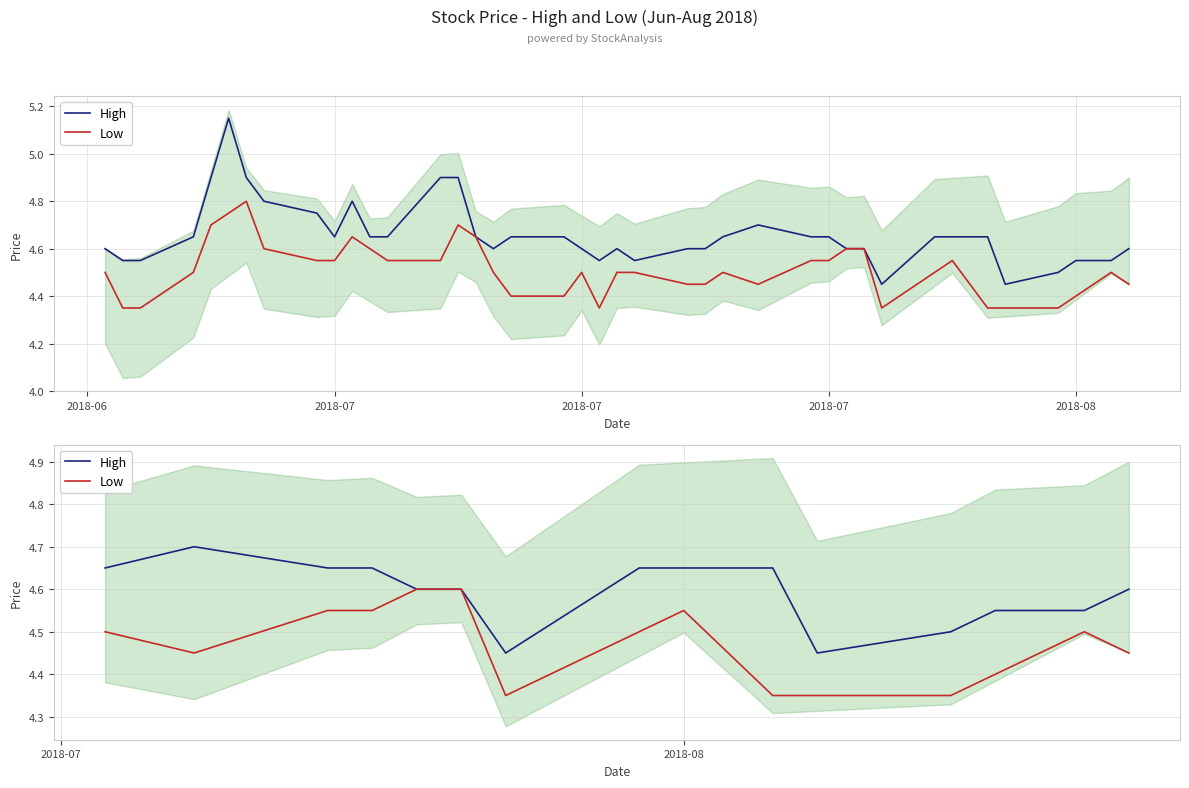

Which series has the largest total across all categories?

High